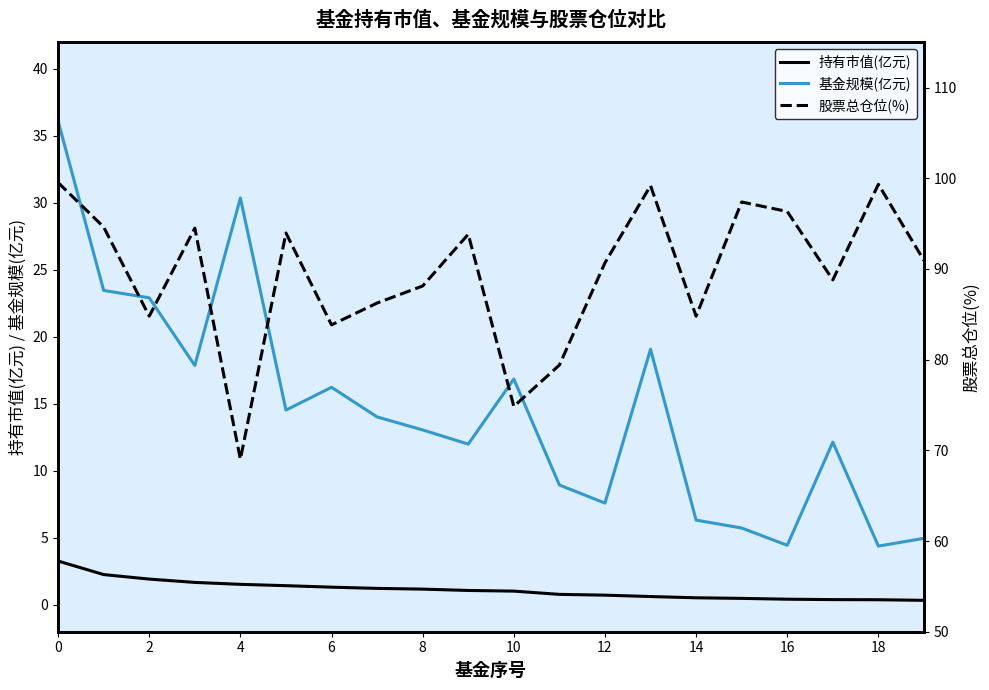

True or false: 股票总仓位(%) and 持有市值(亿元) cross at least once.

False